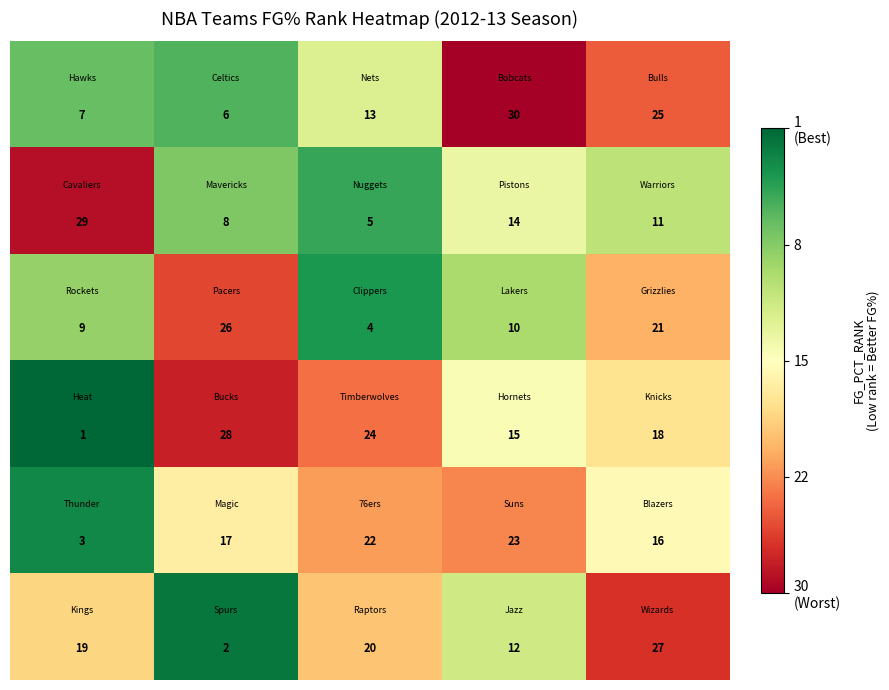

What is the greatest value displayed?

30